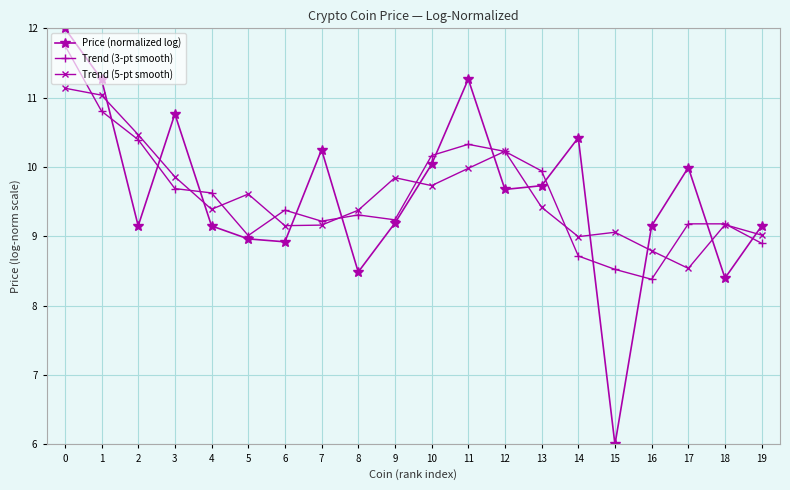

What is the difference between the Trend (3-pt smooth) values at 12 and 11?

0.1